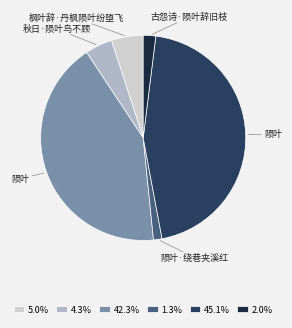

Is there a majority slice in this chart?

No